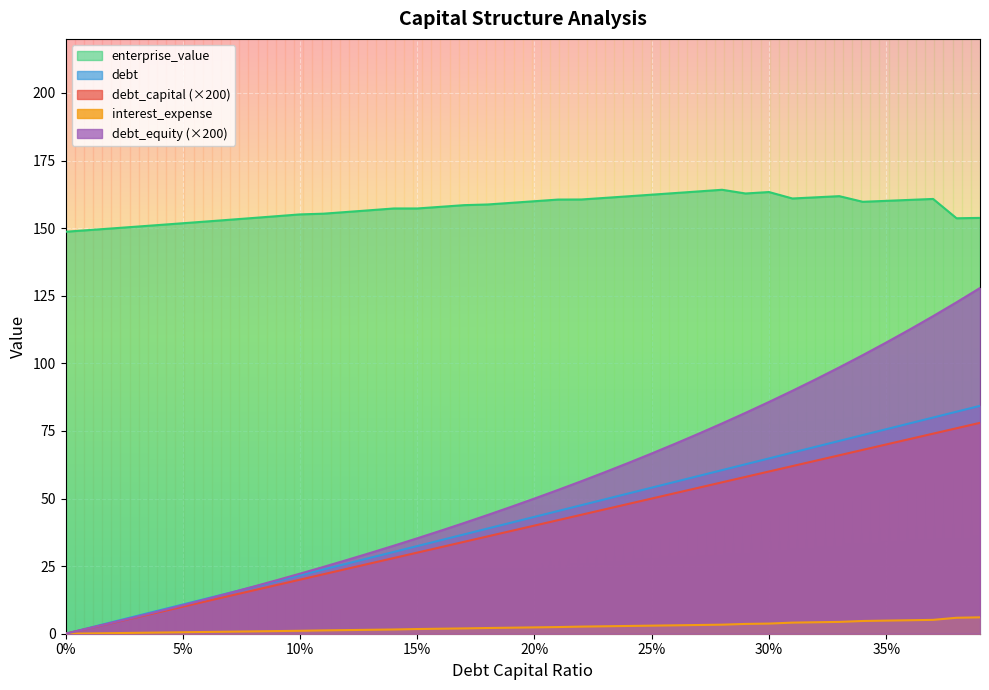

True or false: interest_expense and enterprise_value intersect in this chart.

False